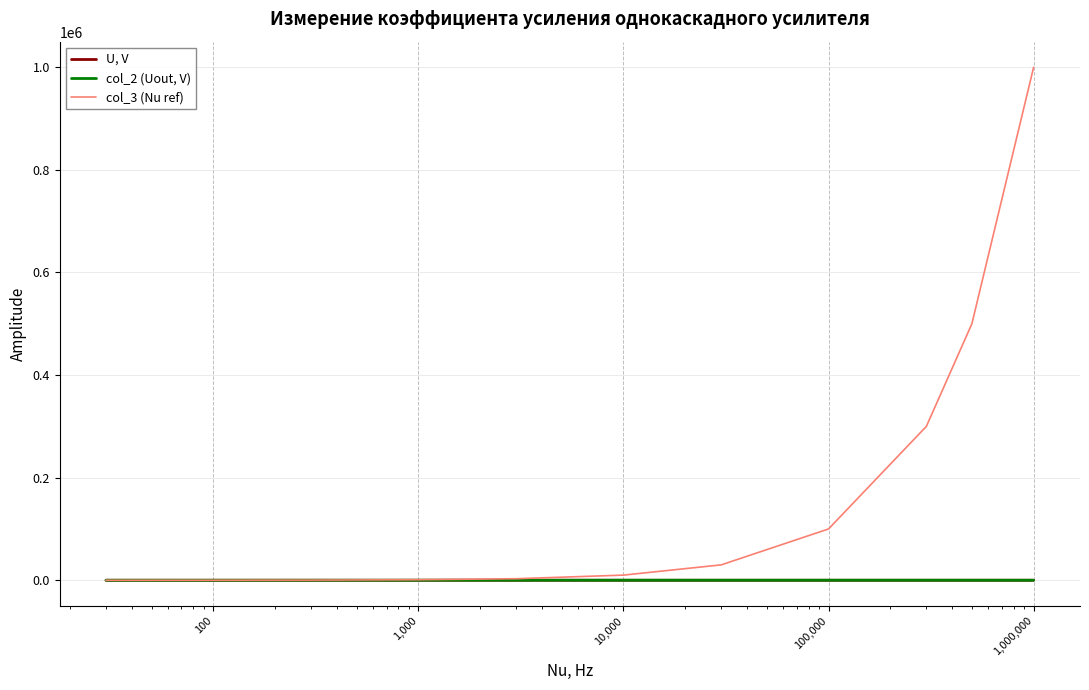

Which series has the largest total across all categories?

col_3 (Nu ref)